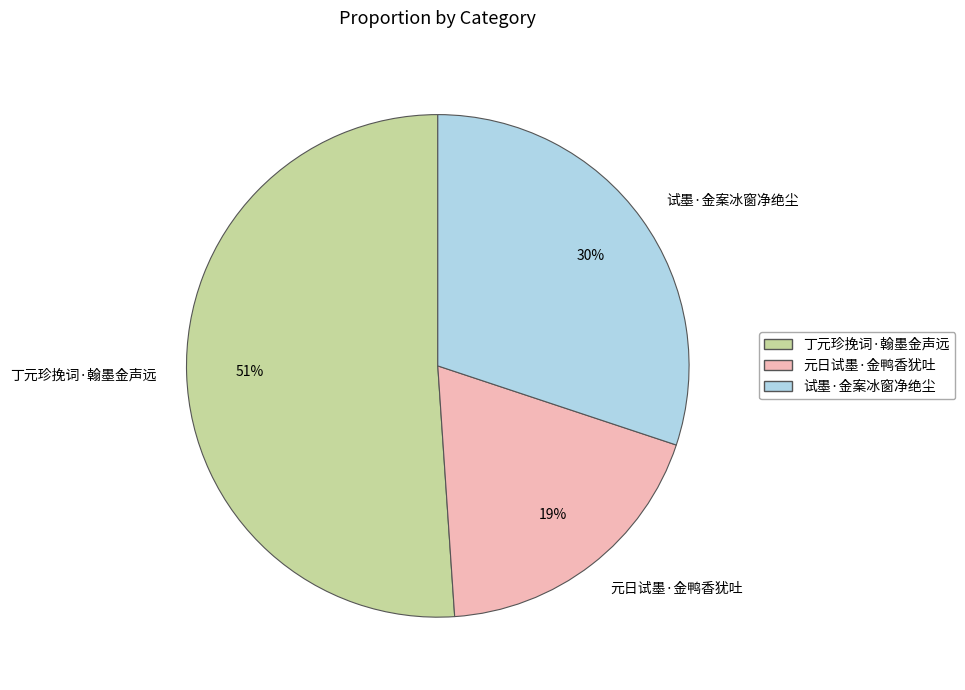

How many segments does this pie chart have?

3